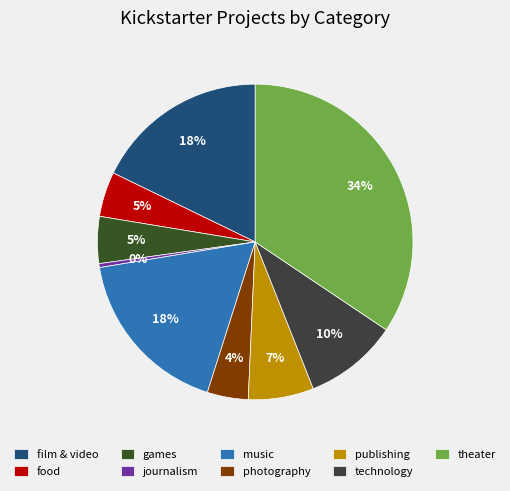

What percentage is the theater slice, to the nearest percent?

34%